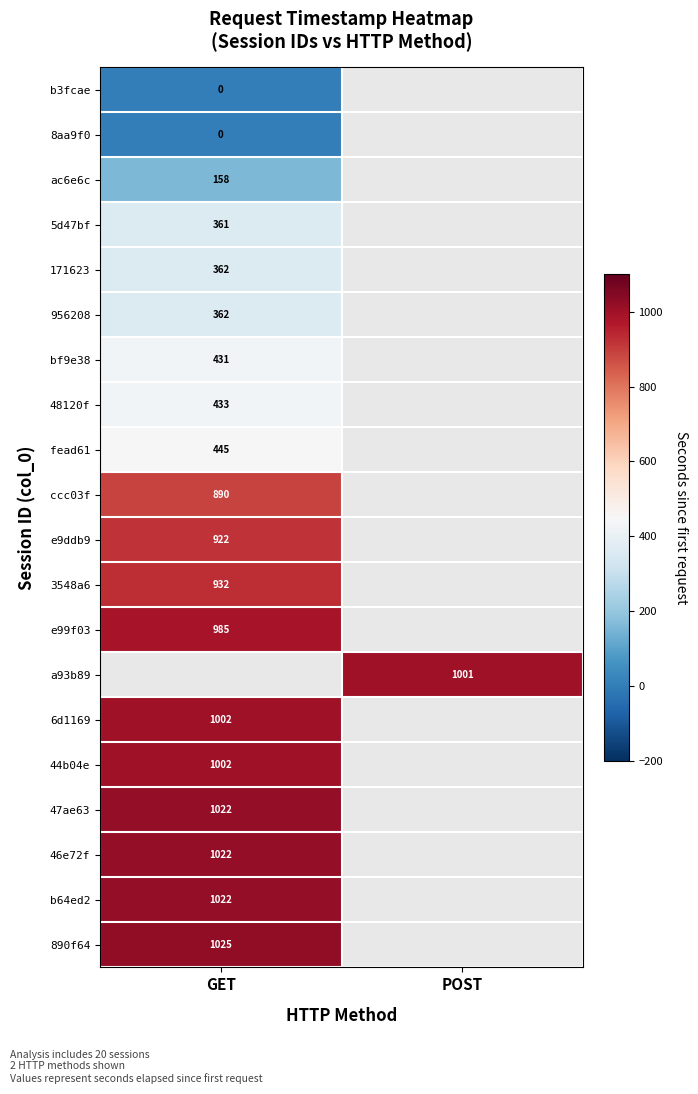

What is the maximum value shown in the chart?

1025.0